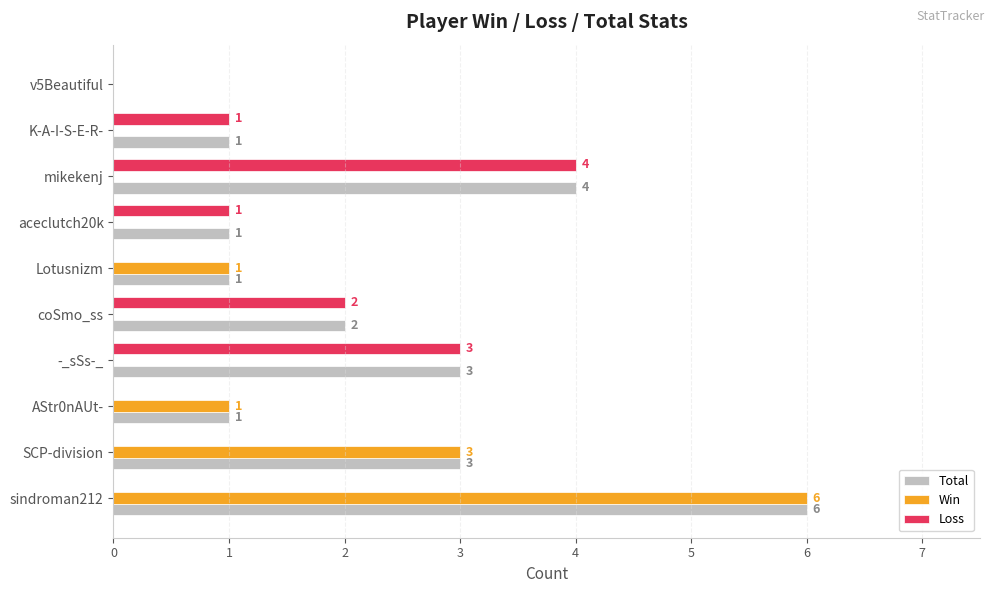

Which series has the largest total across all categories?

Total